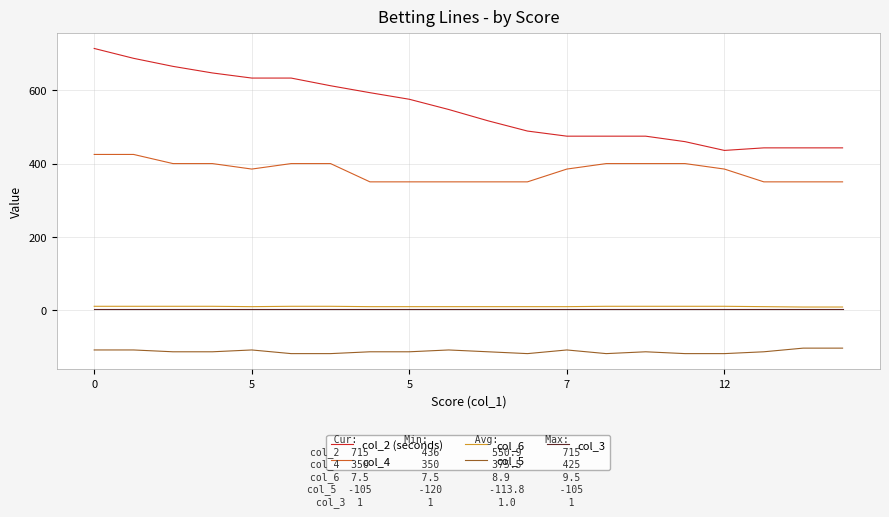

What are all the series names shown in the legend?

col_2 (seconds), col_4, col_6, col_5, col_3